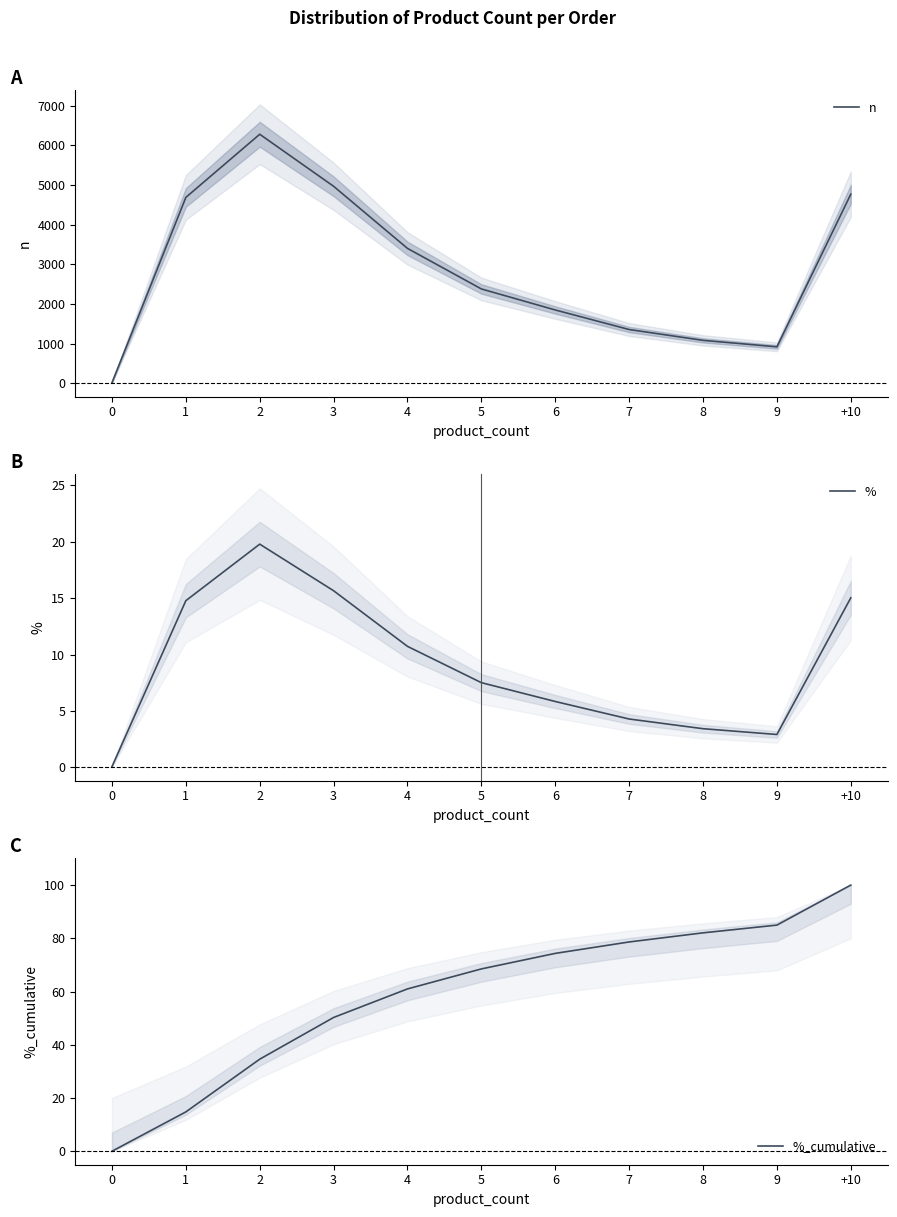

Which series changed the most between 1 and 9?

n